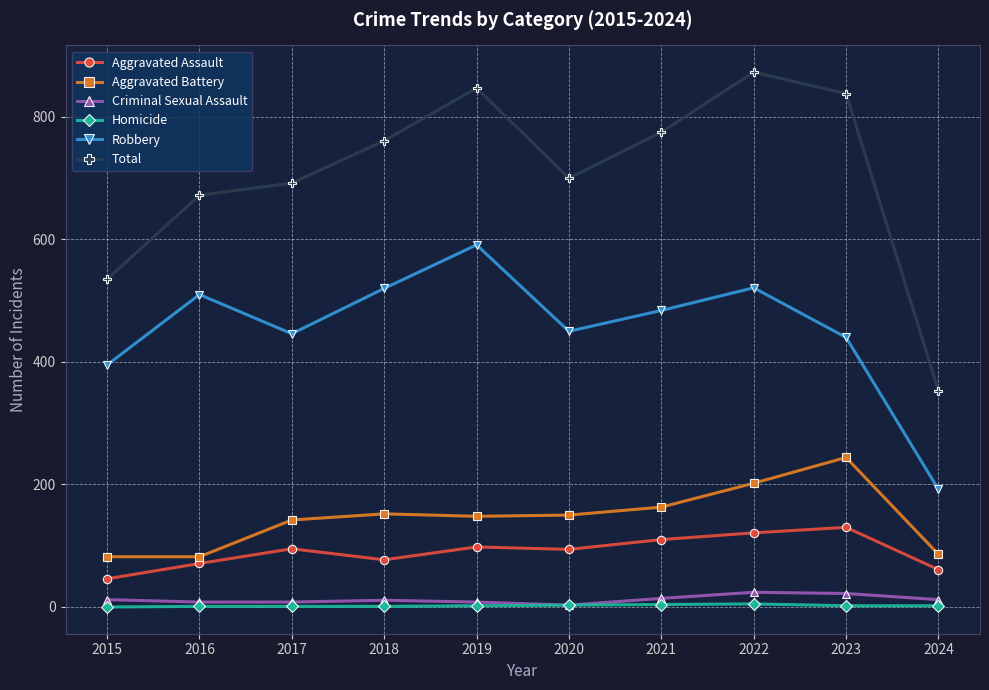

Where does the Robbery series first go above 484?

2016